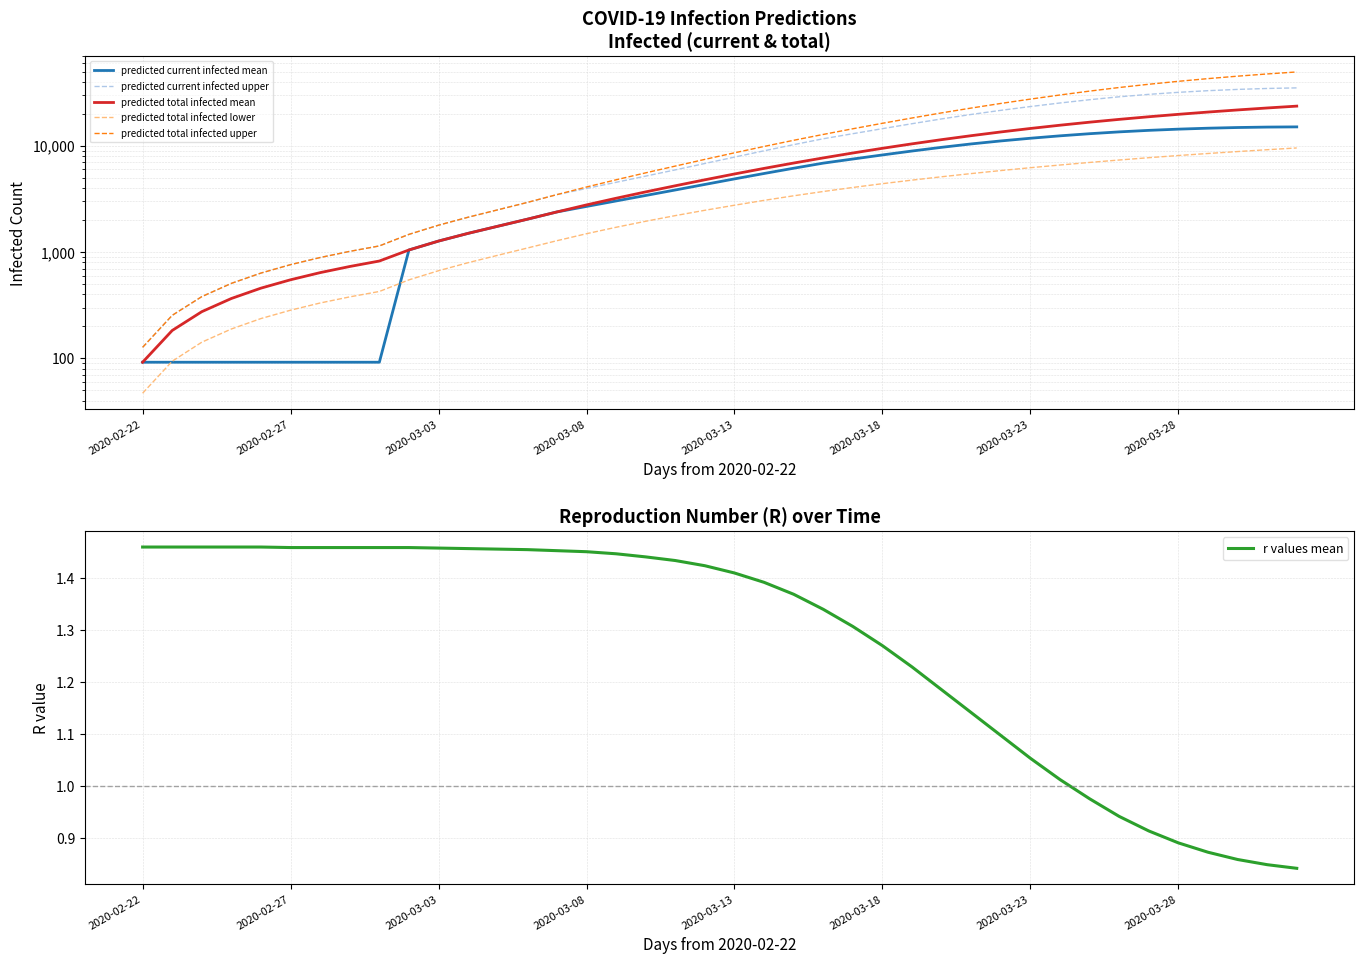

Reading left to right, transcribe all the data shown in this chart.

predicted current infected mean: 92.0	92.0	92.0	92.0	92.0	92.0	92.0	92.0	92.0	1047.0	1270.0	1501.0	1750.0	2039.0	2387.0	2689.0	3028.0	3410.0	3841.0	4332.0	4883.0	5490.0	6153.0	6871.0	7512.0	8205.0	8934.0	9680.0	10418.0	11116.0	11781.0	12414.0	12999.0	13526.0	13977.0	14350.0	14646.0	14864.0	15006.0	15070.0
predicted current infected upper: 127.0	254.0	381.0	508.0	635.0	762.0	889.0	1016.0	1143.0	1468.0	1791.0	2129.0	2498.0	2932.0	3474.0	3970.0	4536.0	5187.0	5938.0	6820.0	7830.0	8974.0	10254.0	11652.0	13002.0	14500.0	16146.0	17912.0	19730.0	21565.0	23414.0	25292.0	27152.0	28923.0	30489.0	31857.0	33016.0	33943.0	34641.0	35080.0
predicted total infected mean: 92.0	183.0	275.0	366.0	458.0	549.0	641.0	732.0	824.0	1047.0	1270.0	1501.0	1750.0	2039.0	2387.0	2780.0	3211.0	3685.0	4207.0	4789.0	5432.0	6131.0	6885.0	7695.0	8559.0	9475.0	10434.0	11431.0	12456.0	13503.0	14562.0	15625.0	16684.0	17733.0	18767.0	19782.0	20777.0	21750.0	22700.0	23629.0
predicted total infected lower: 47.0	94.0	142.0	189.0	237.0	284.0	332.0	379.0	426.0	548.0	668.0	795.0	933.0	1092.0	1280.0	1489.0	1712.0	1950.0	2204.0	2474.0	2760.0	3067.0	3386.0	3716.0	4056.0	4403.0	4755.0	5115.0	5480.0	5850.0	6223.0	6597.0	6975.0	7353.0	7731.0	8103.0	8468.0	8829.0	9190.0	9546.0
predicted total infected upper: 127.0	254.0	381.0	508.0	635.0	762.0	889.0	1016.0	1143.0	1468.0	1791.0	2129.0	2498.0	2932.0	3474.0	4097.0	4790.0	5568.0	6446.0	7455.0	8592.0	9863.0	11270.0	12795.0	14470.0	16290.0	18274.0	20409.0	22662.0	25039.0	27510.0	30081.0	32719.0	35369.0	37943.0	40448.0	42878.0	45213.0	47436.0	49549.0
r values mean: 1.5	1.5	1.5	1.5	1.5	1.5	1.5	1.5	1.5	1.5	1.5	1.5	1.5	1.5	1.5	1.5	1.4	1.4	1.4	1.4	1.4	1.4	1.4	1.3	1.3	1.3	1.2	1.2	1.1	1.1	1.1	1.0	1.0	0.9	0.9	0.9	0.9	0.9	0.8	0.8